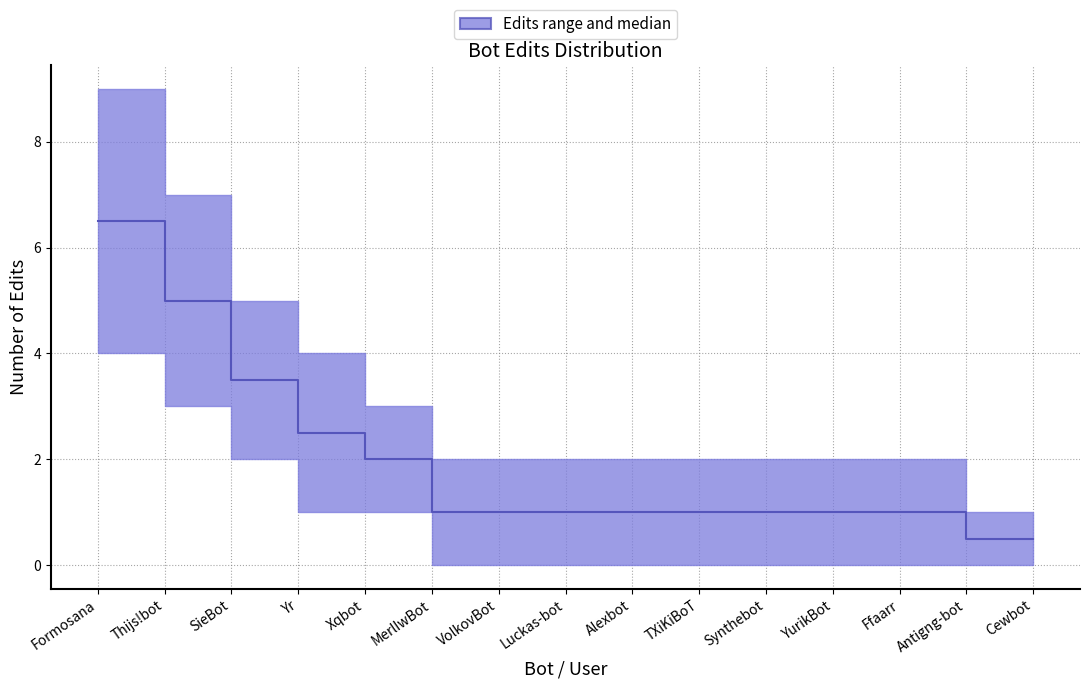

What is the label of the 6th point from the left?

MerlIwBot